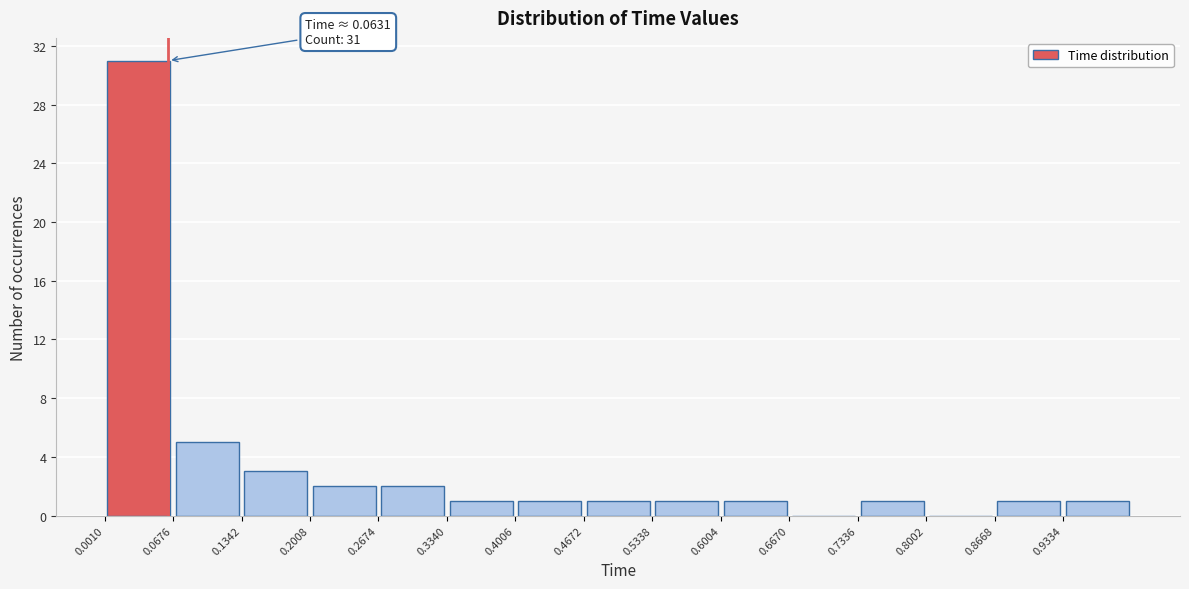

Over which range of the x-axis is the bar tallest?

0.00 to 0.07